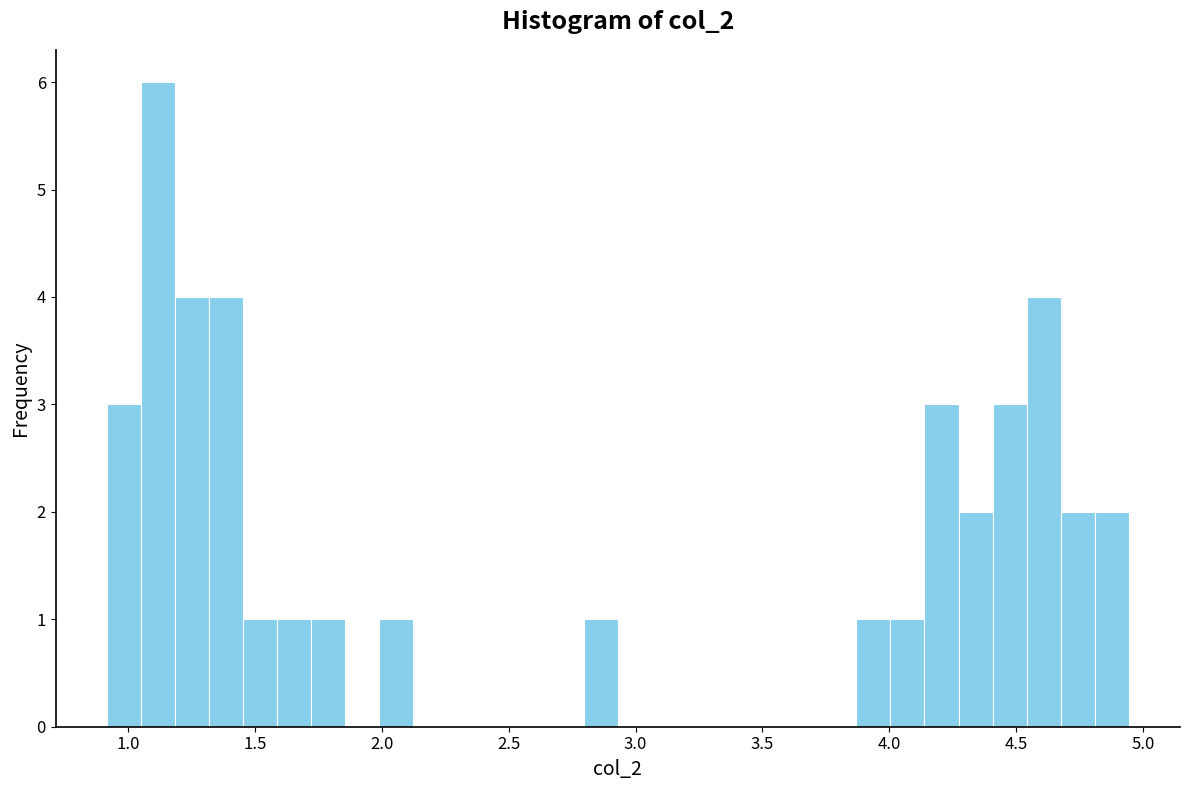

Around what value on the x-axis is the tallest bar? Give the approximate position of its centre, as read against the axis.

1.10